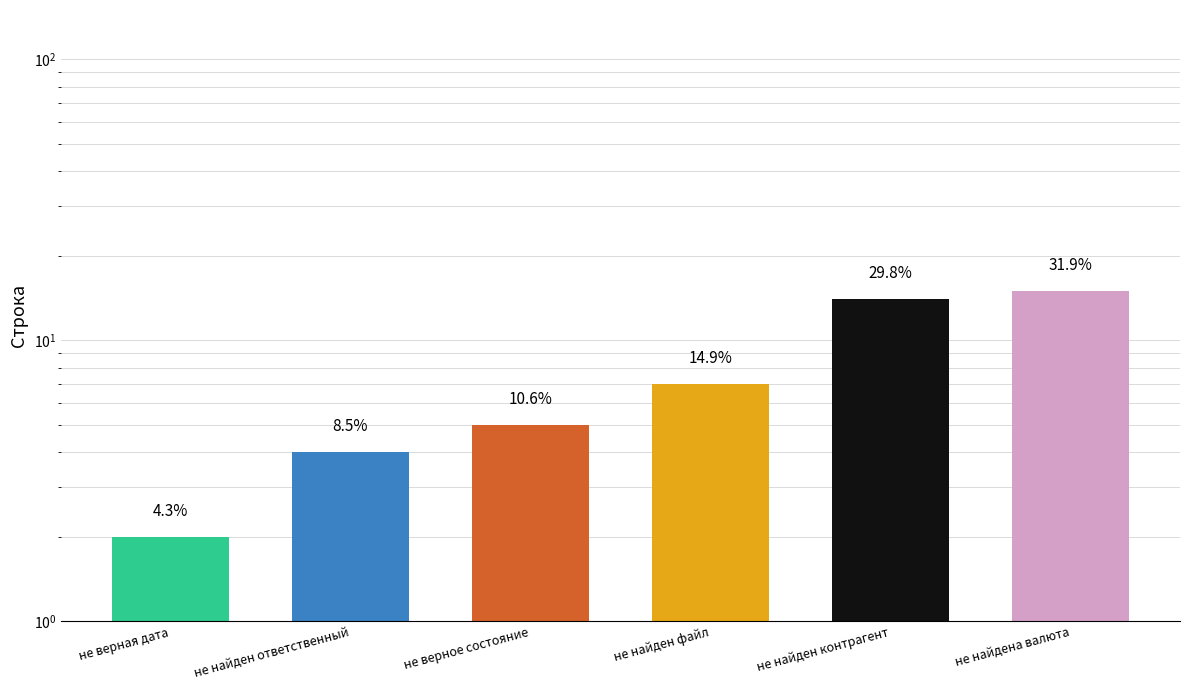

Is it true that the value at не верная дата is 2?

True